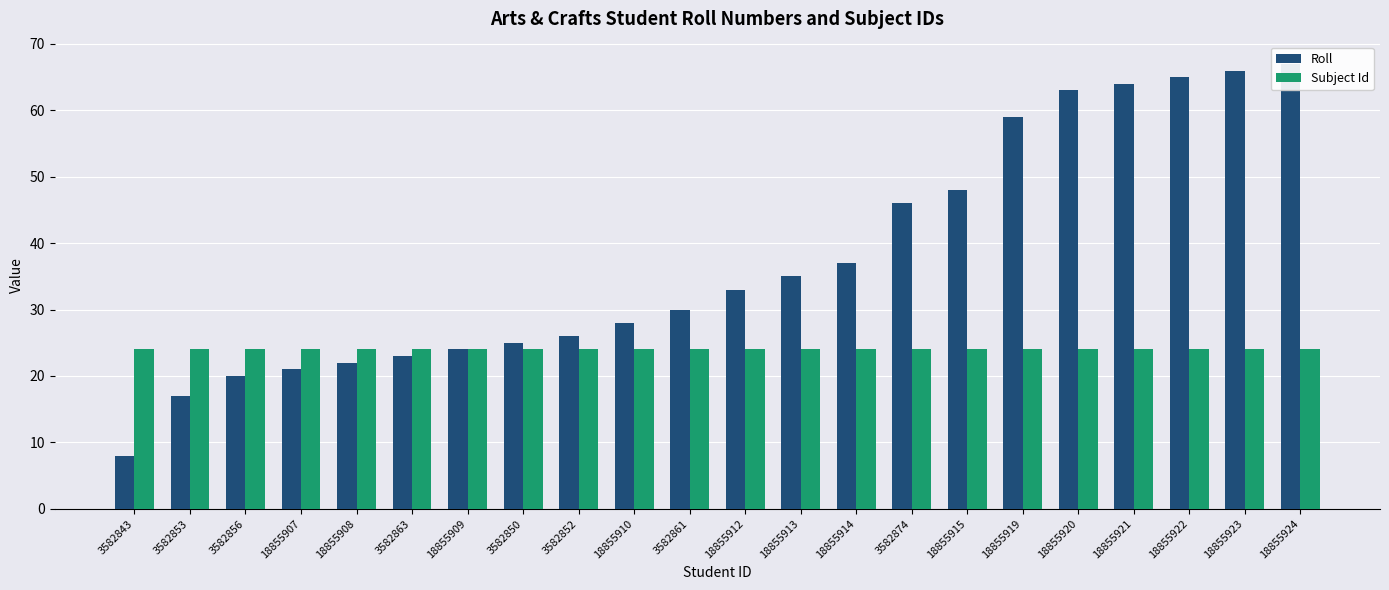

What are all the series names shown in the legend?

Roll, Subject Id